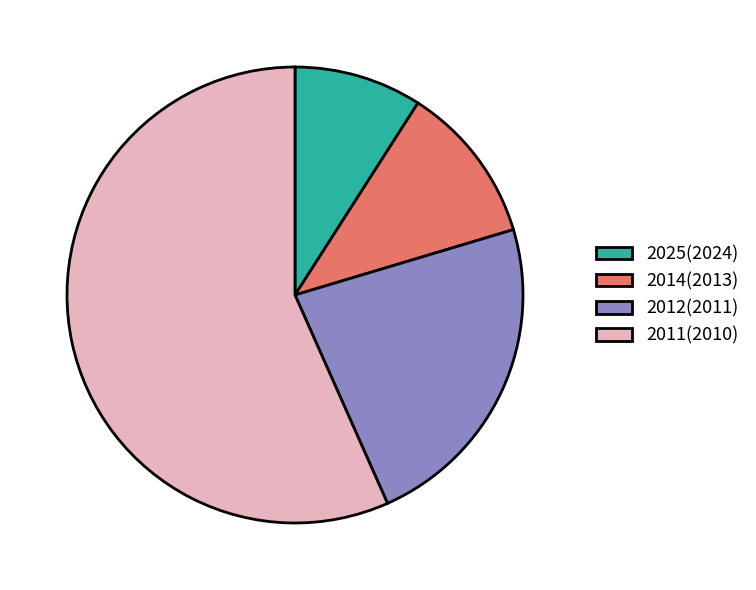

Which category has the biggest portion of the pie?

2011(2010)